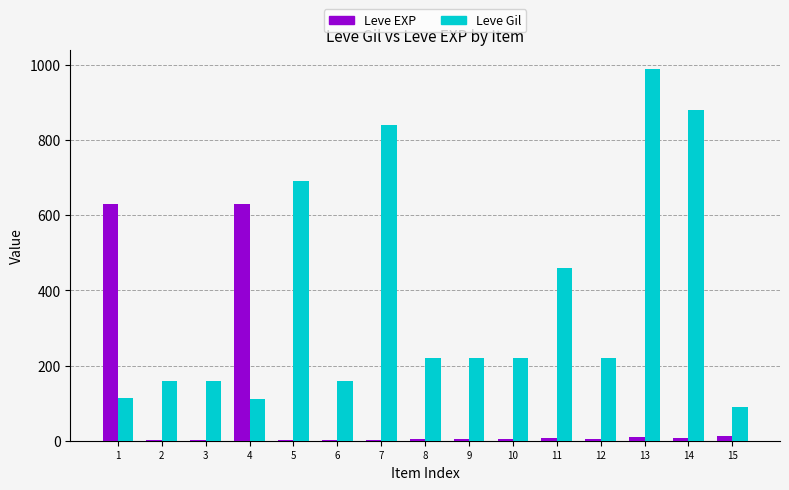

What is the difference between the Leve Gil values at 10 and 5?

470